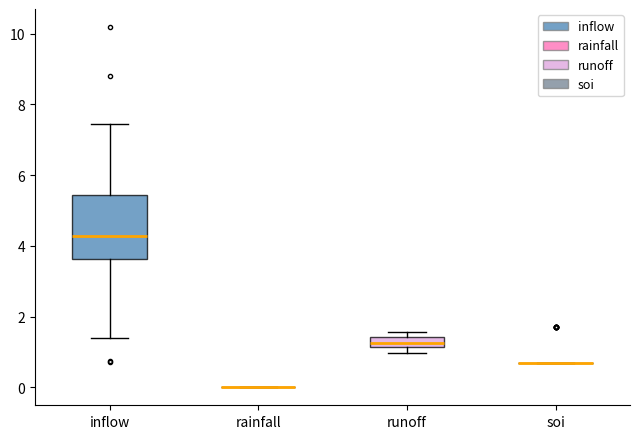

Which box is the tallest, from its lower edge to its upper edge?

inflow